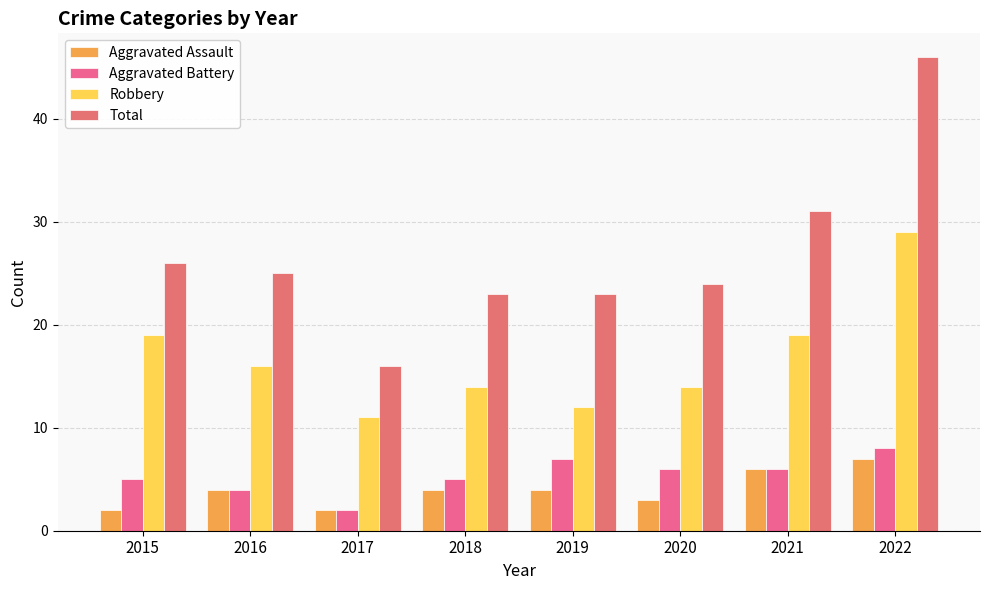

What is the greatest value displayed?

46